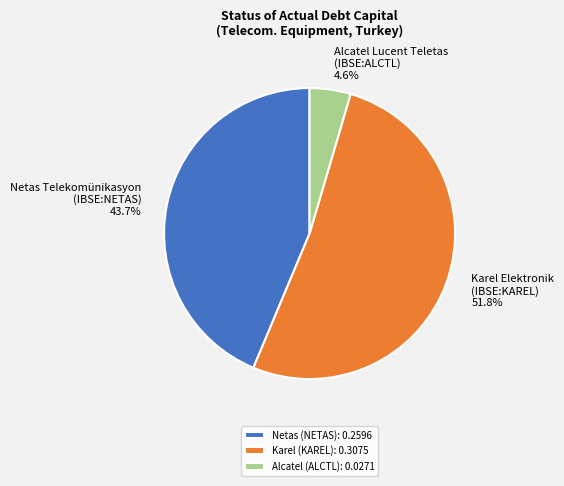

Between Alcatel Lucent Teletas (IBSE:ALCTL) and Netas Telekomünikasyon (IBSE:NETAS), which is larger?

Netas Telekomünikasyon (IBSE:NETAS)